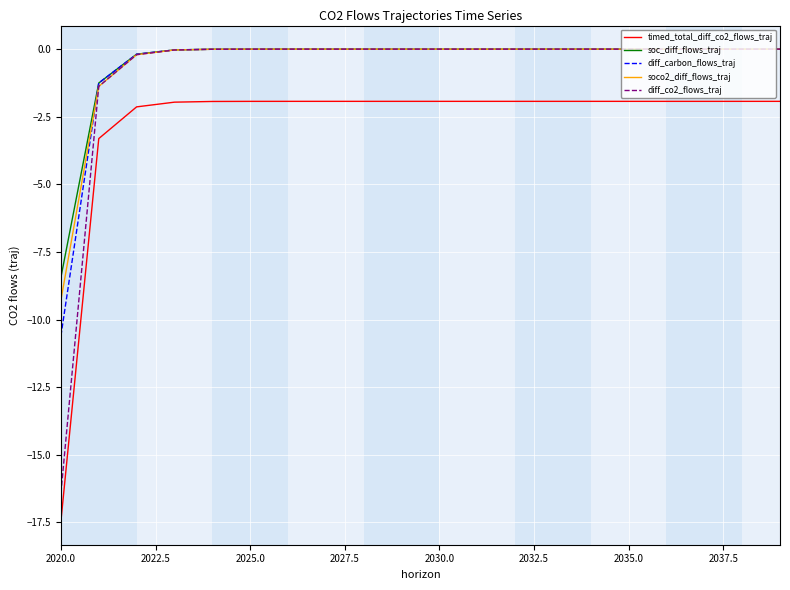

What is the minimum value for diff_carbon_flows_traj?

-10.6